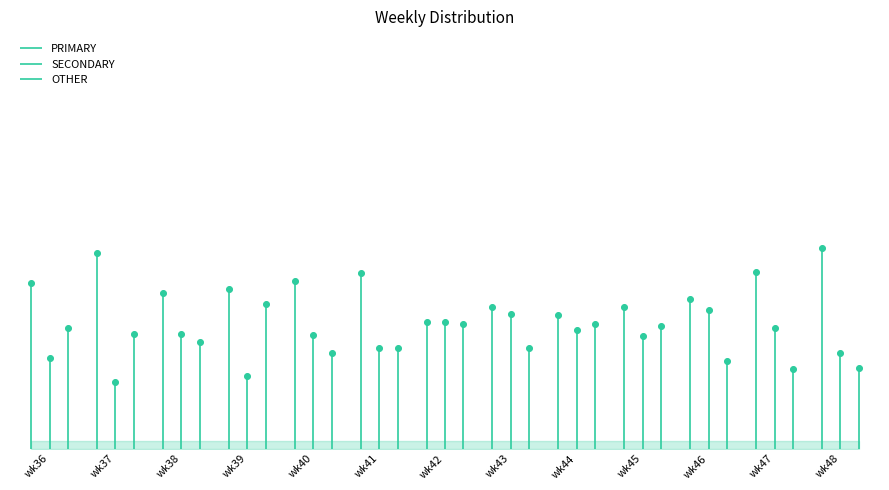

Which series contains the lowest Y value?

SECONDARY